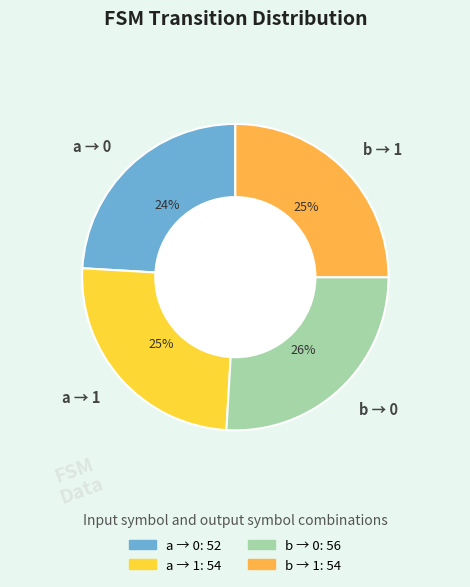

The a → 1 slice represents 25% of the pie. True or false?

True